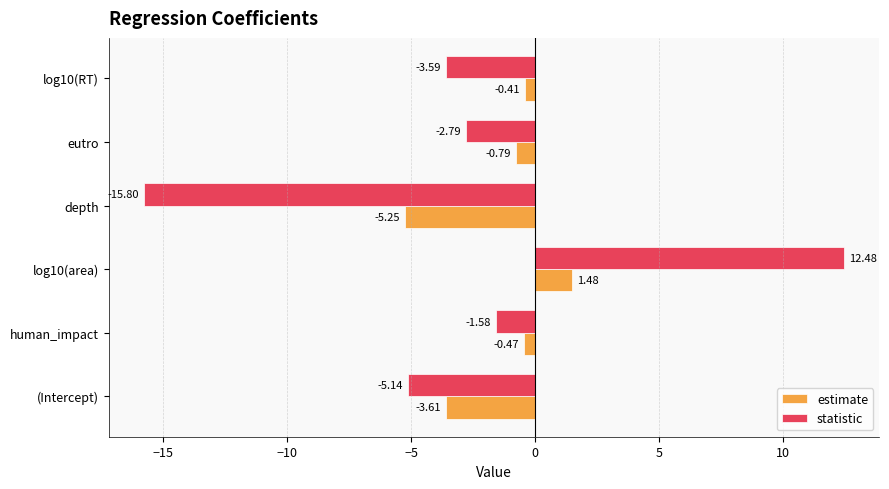

List the labels in order of estimate value, smallest first.

depth, (Intercept), eutro, human_impact, log10(RT), log10(area)